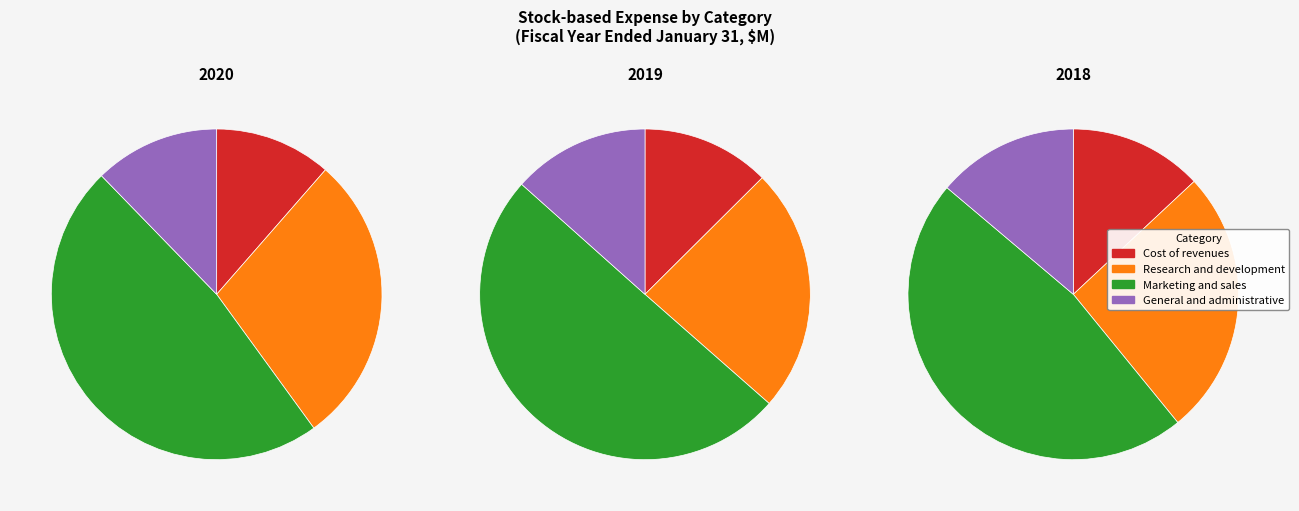

What is the spread (max minus min) of values at 2018?

339